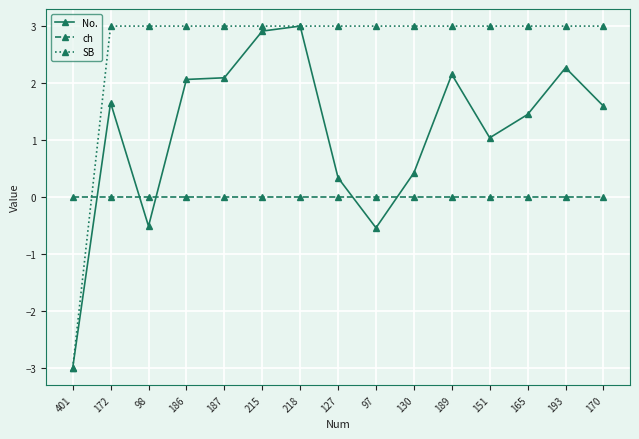

How many data points in SB are less than 3?

1